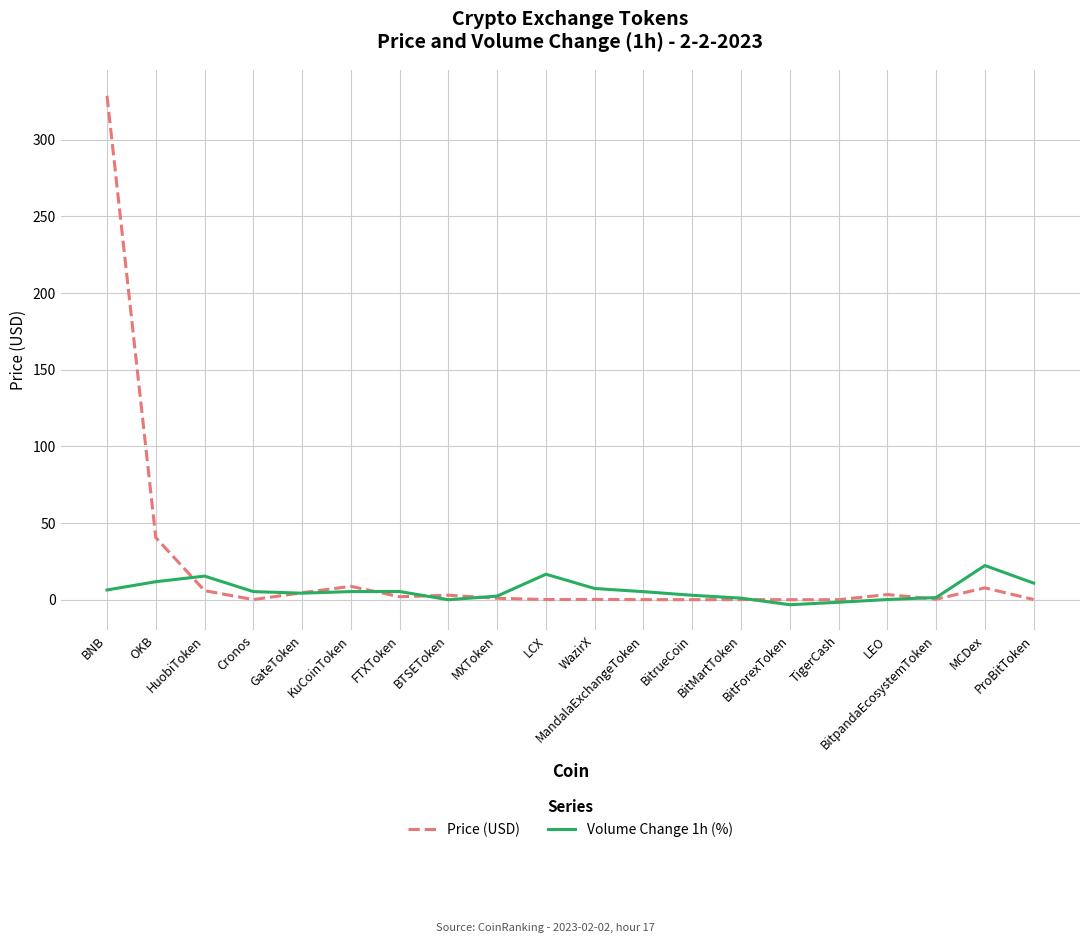

Where do Volume Change 1h (%) and Price (USD) first cross each other?

OKB and HuobiToken